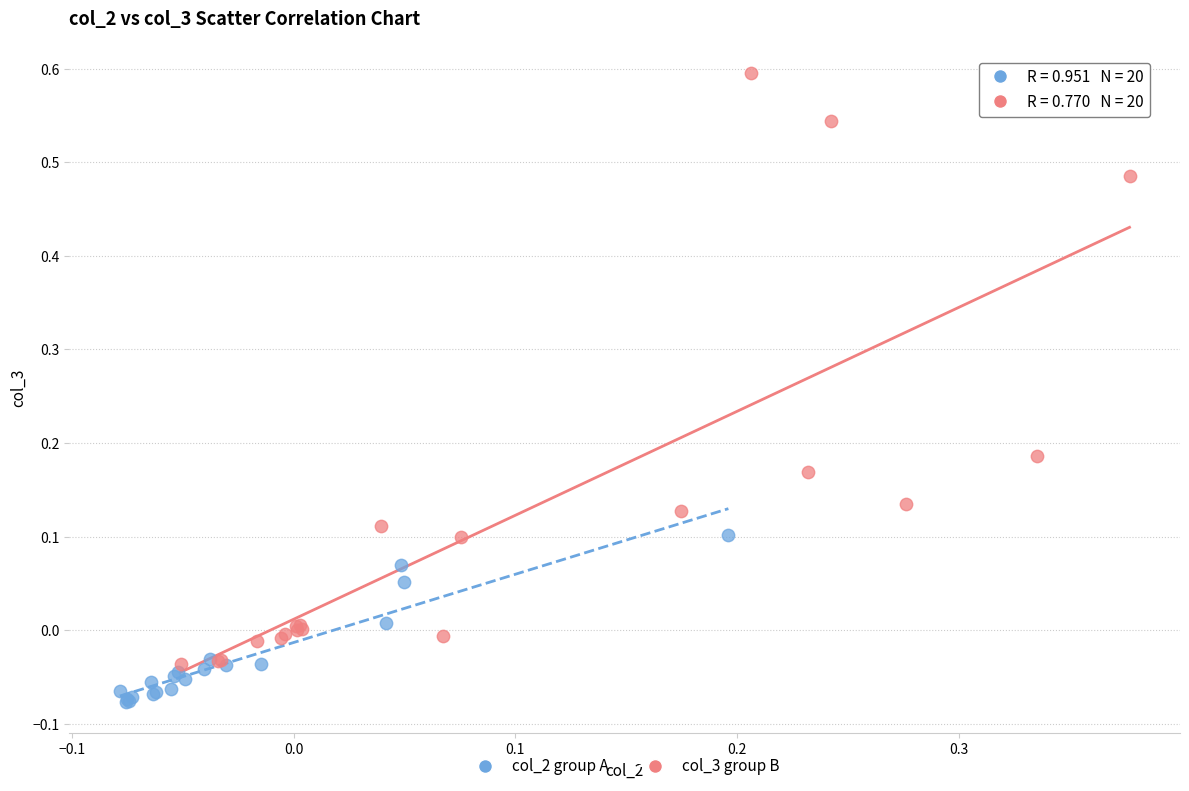

Which series has the widest spread of Y values?

col_3 group B